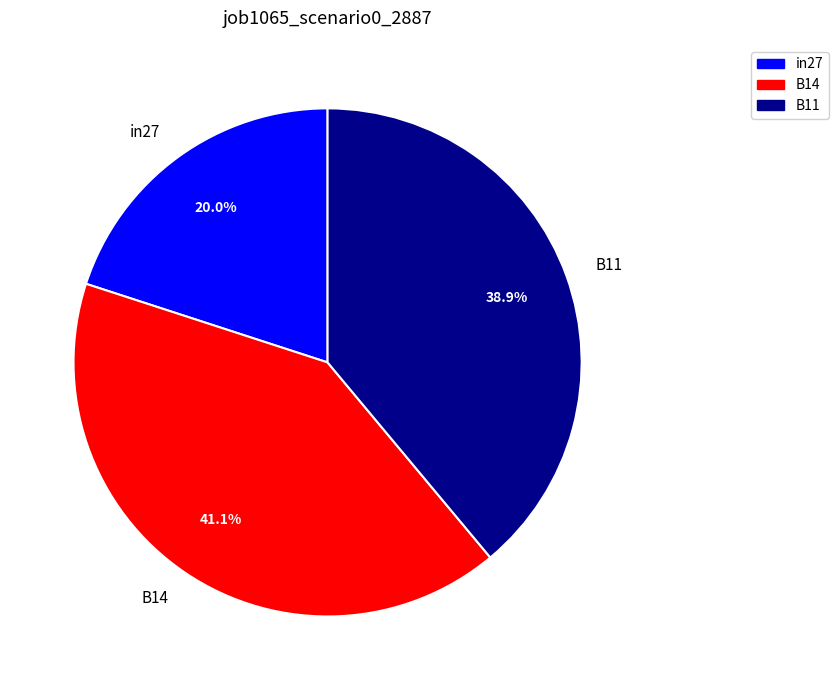

What is the smallest slice in the pie chart?

in27